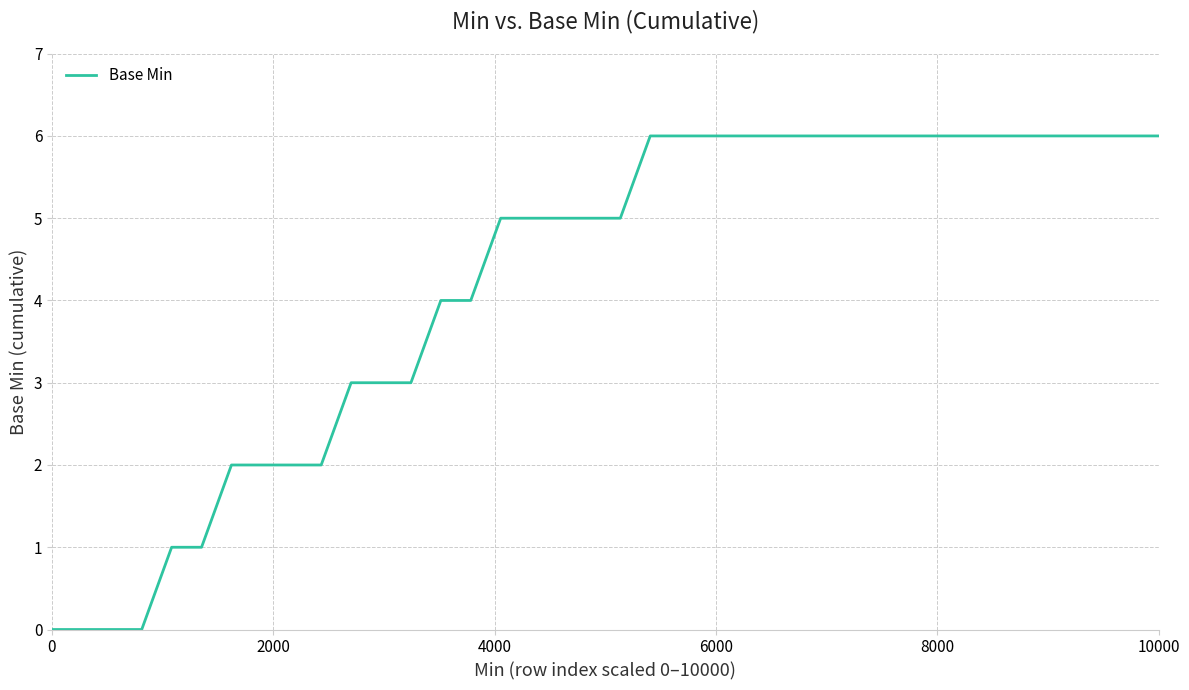

What is the difference between the maximum and minimum values?

6